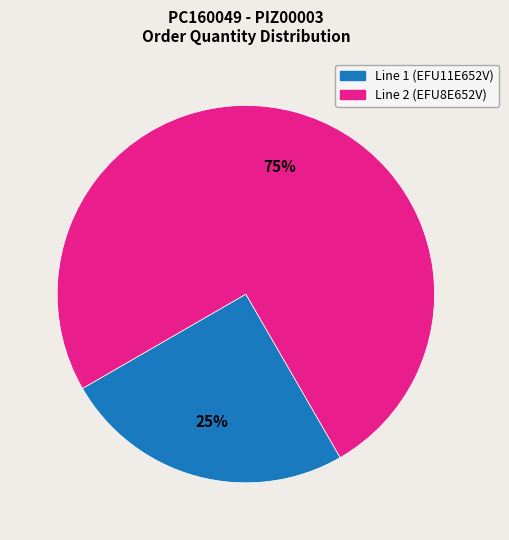

Does any single category account for the majority?

Yes